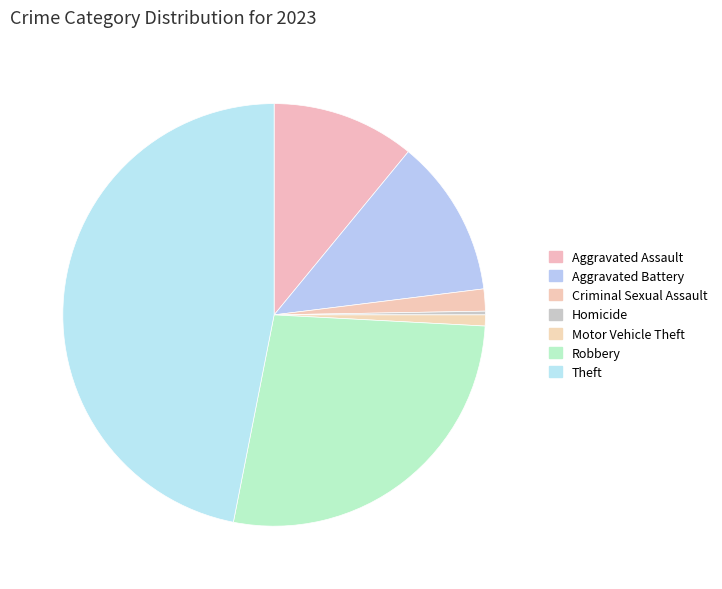

How many slices are in this pie chart?

7